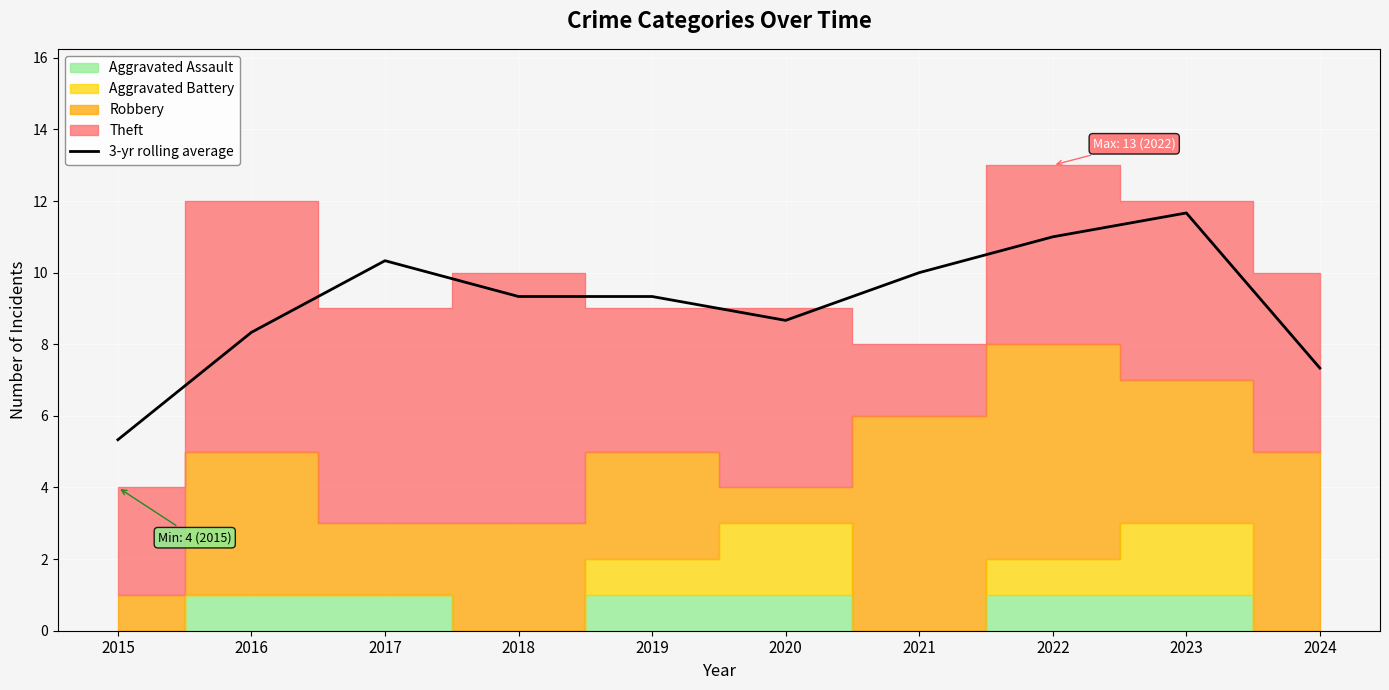

Where is the first local minimum?

2020